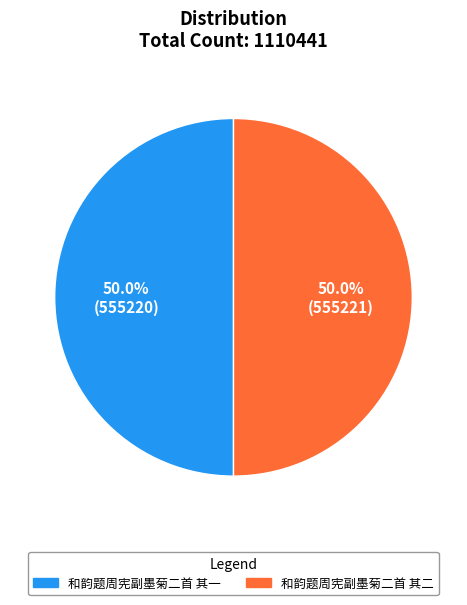

What is the ratio of the value at 和韵题周宪副墨菊二首 其二 to the value at 和韵题周宪副墨菊二首 其一?

1.0